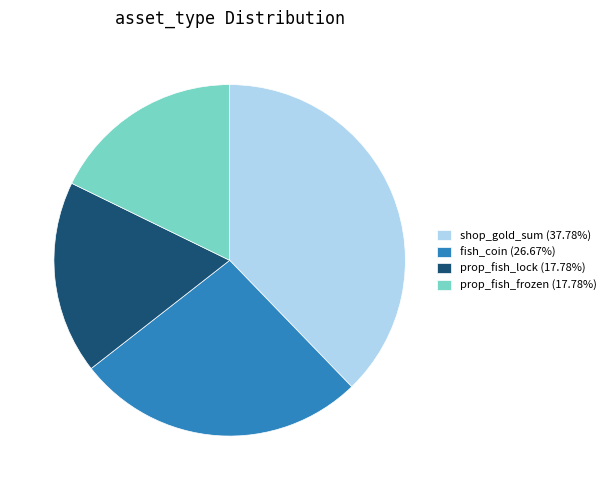

Is the sum of fish_coin (26.67%) and prop_fish_lock (17.78%) greater than half?

No